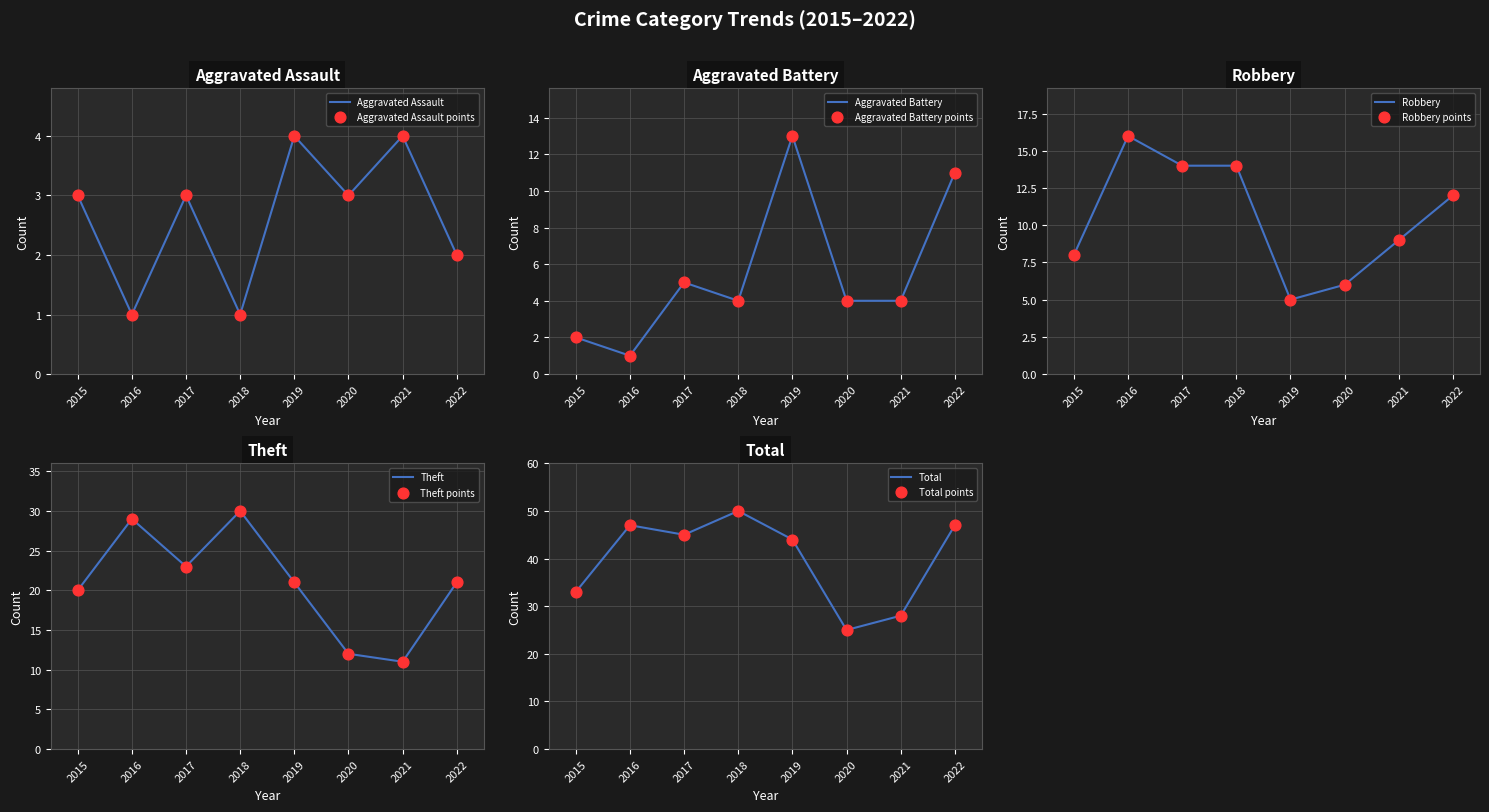

What are all the series names shown in the legend?

Aggravated Assault, Aggravated Battery, Robbery, Theft, Total